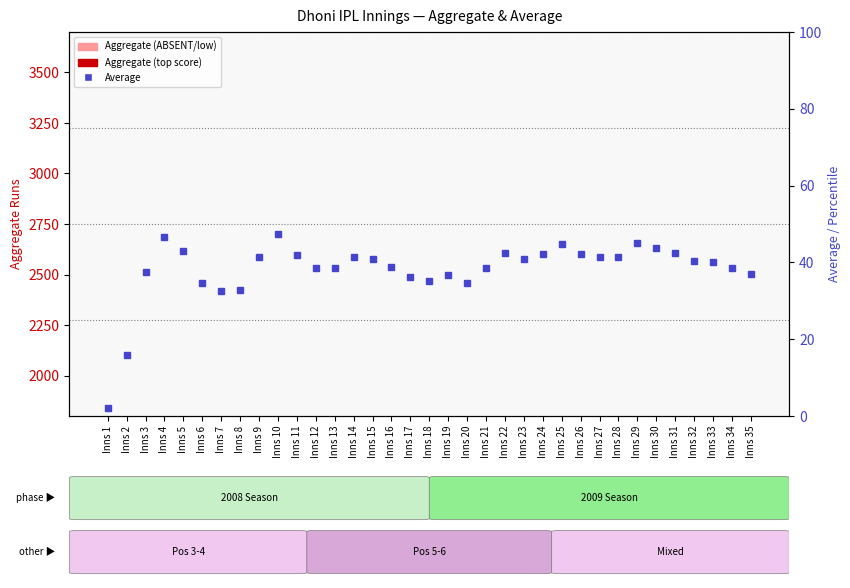

Rank the series by their average value, from lowest to highest.

Average, Aggregate runs